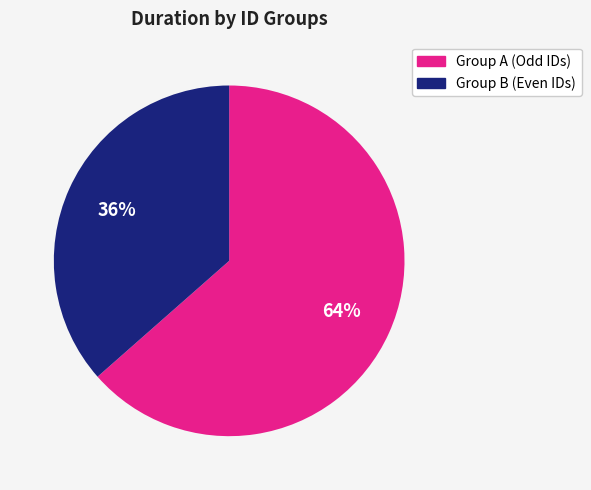

How many segments does this pie chart have?

2